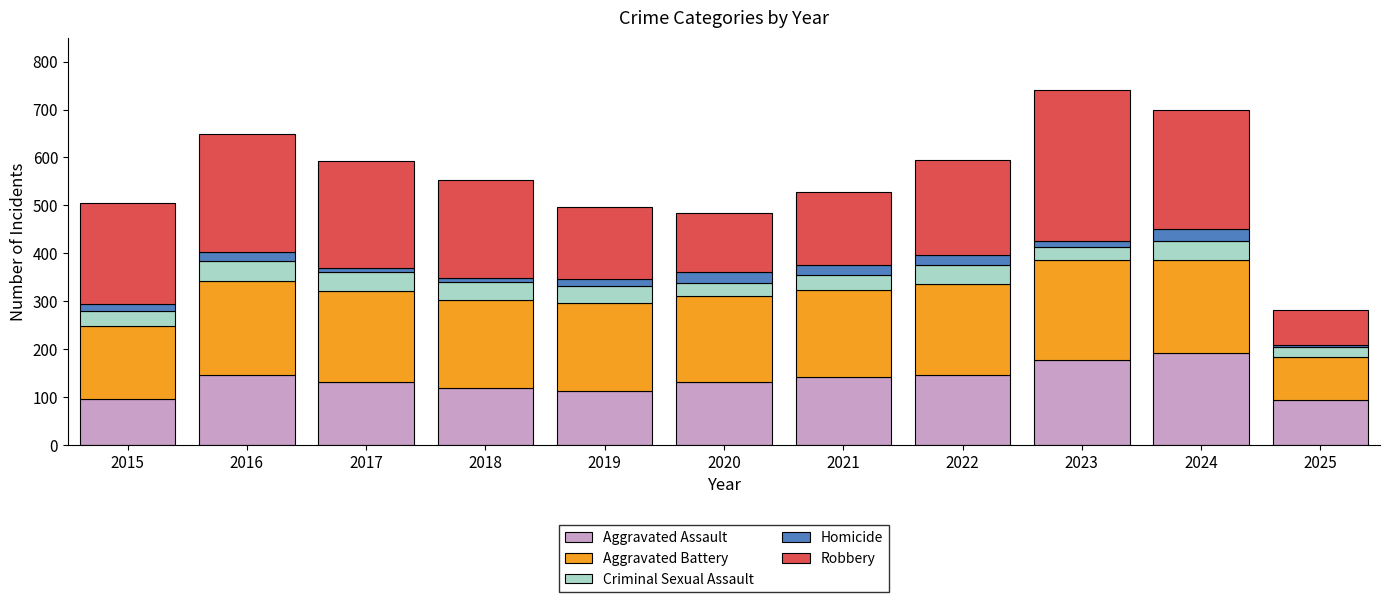

How many values in the Aggravated Assault series are below 131?

4